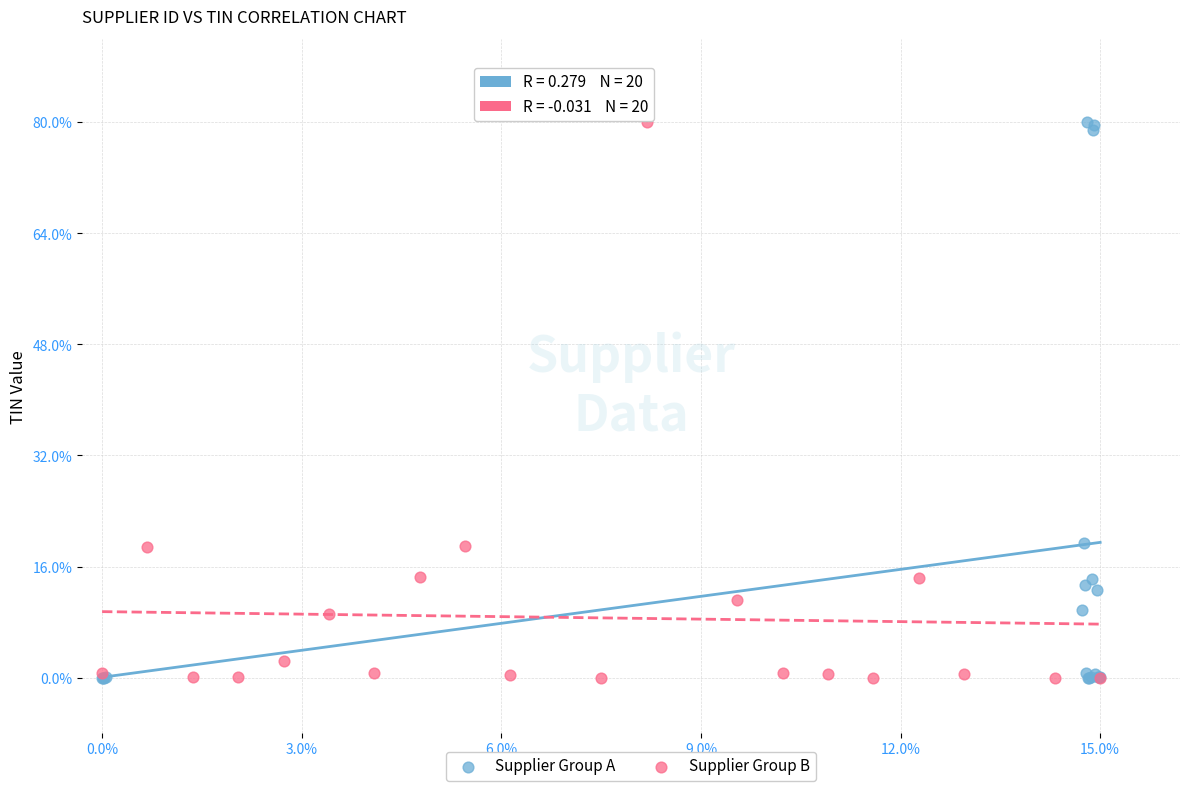

What are all the series names shown in the legend?

Supplier Group A, Supplier Group B